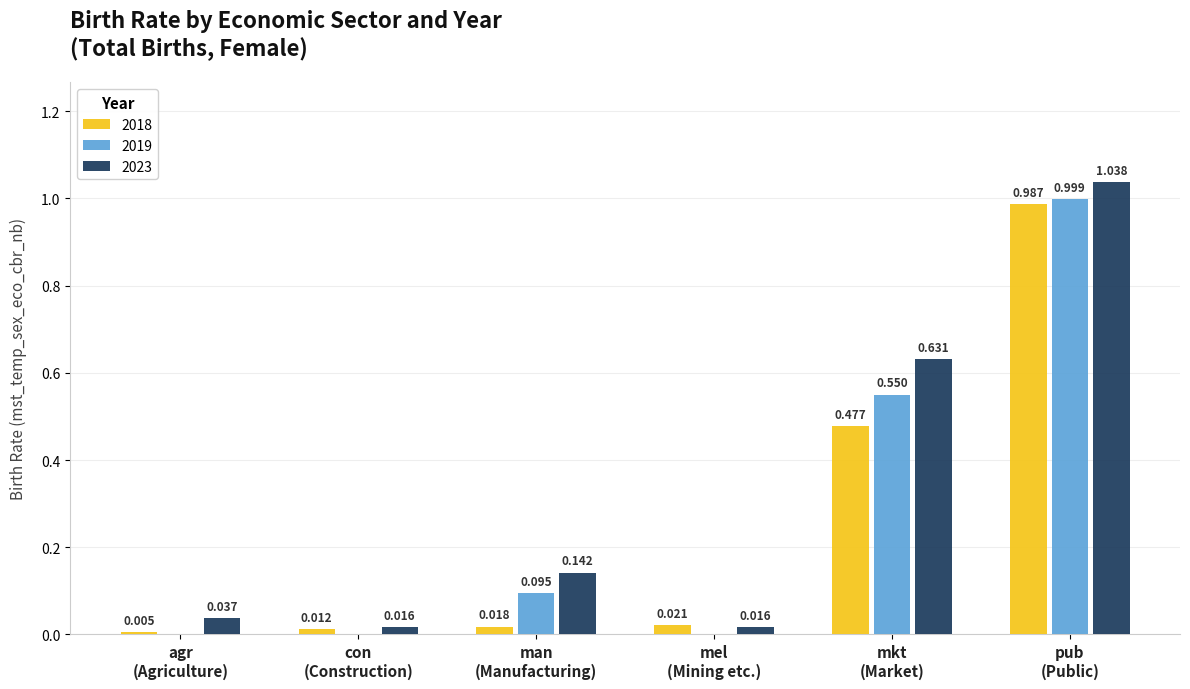

How many positive values does the 2019 series have?

3